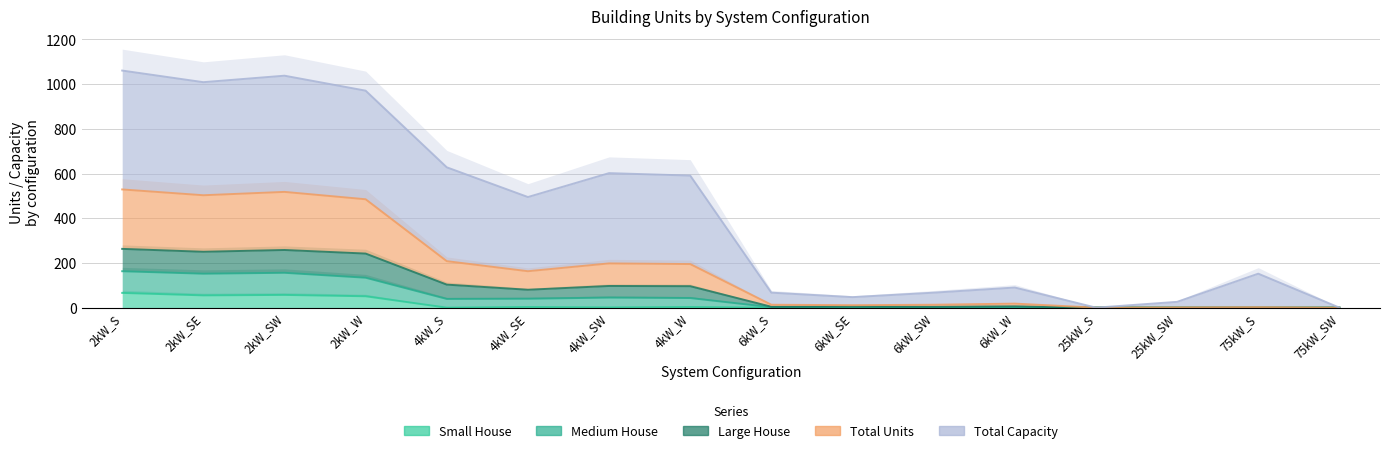

At which category does the chart reach its peak across all series?

2kW_S